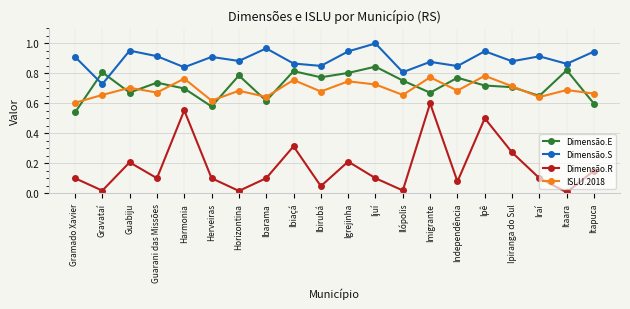

Where do Dimensão.E and Dimensão.S first cross each other?

Gramado Xavier and Gravataí